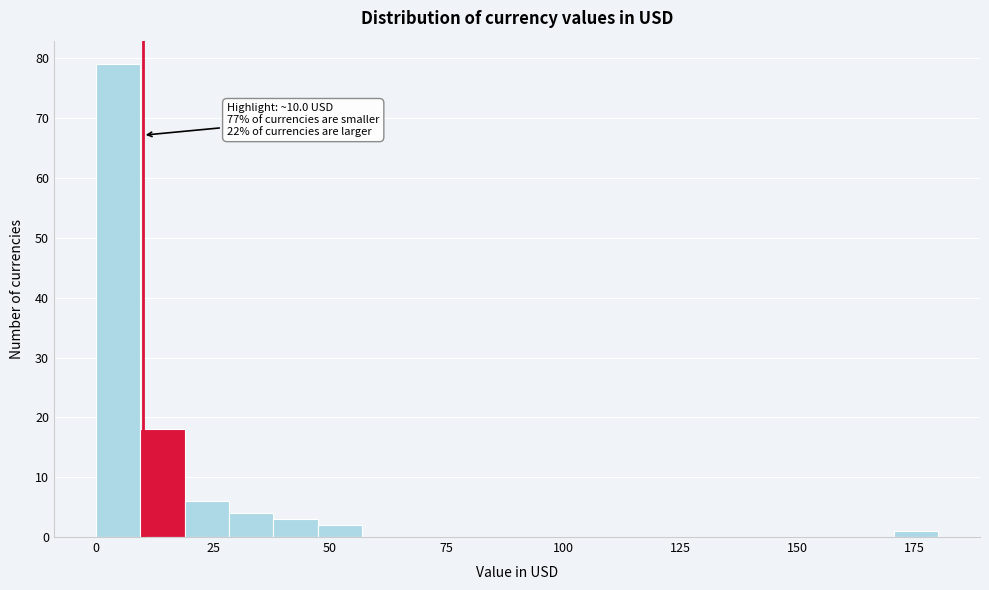

Around what value on the x-axis is the tallest bar? Give the approximate position of its centre, as read against the axis.

5